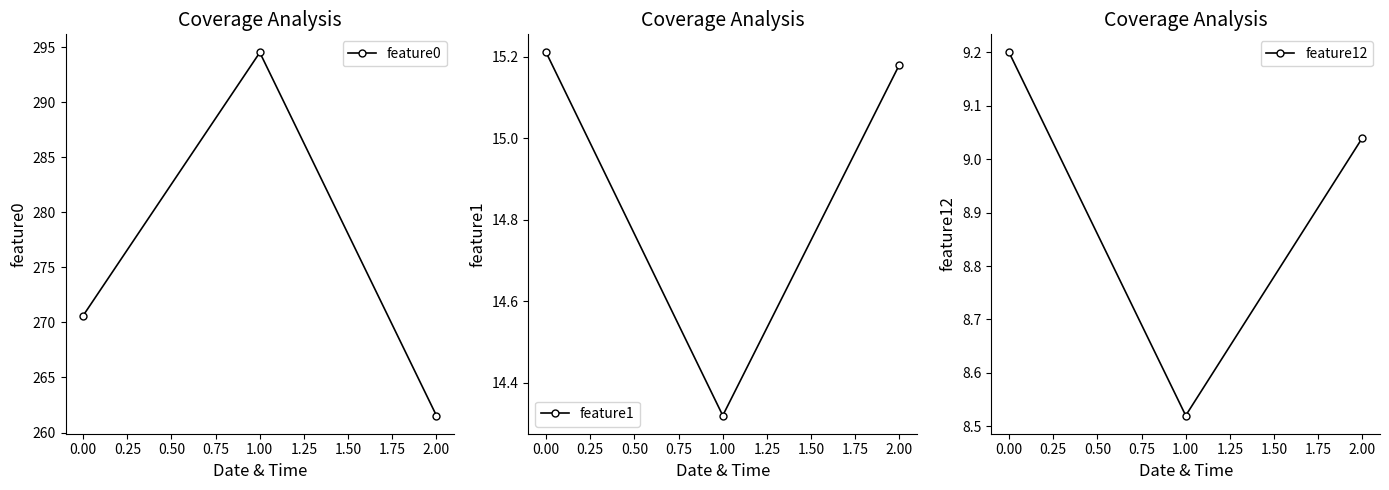

At how many categories does at least one series exceed 50?

3